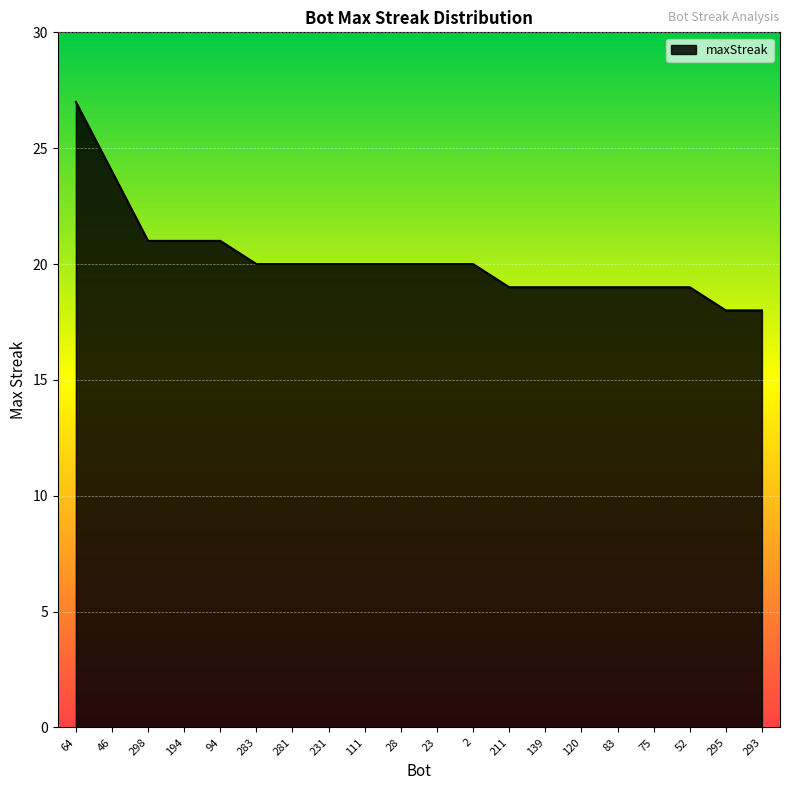

Does the chart have visible grid lines?

Yes